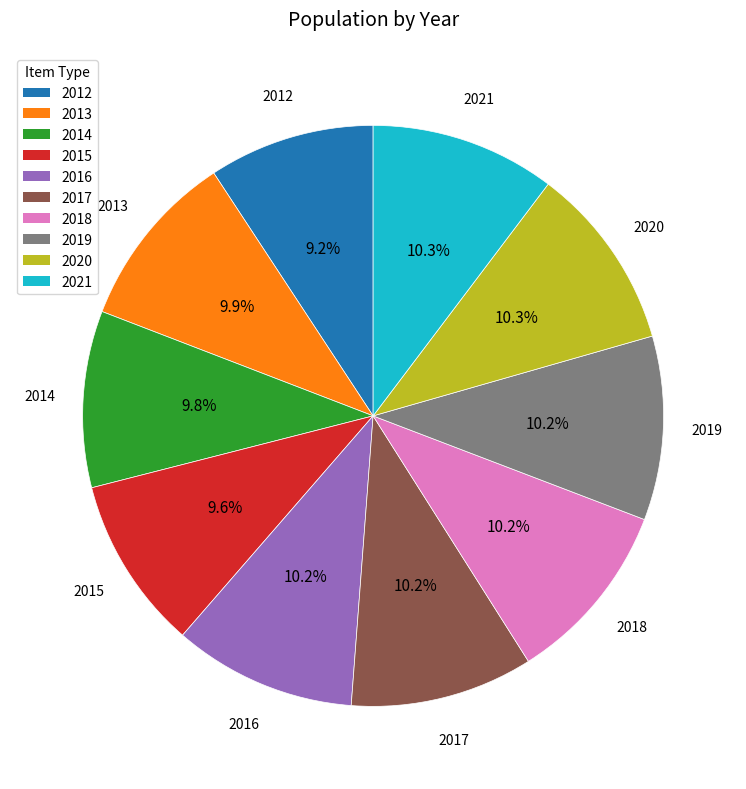

Does any single category account for the majority?

No